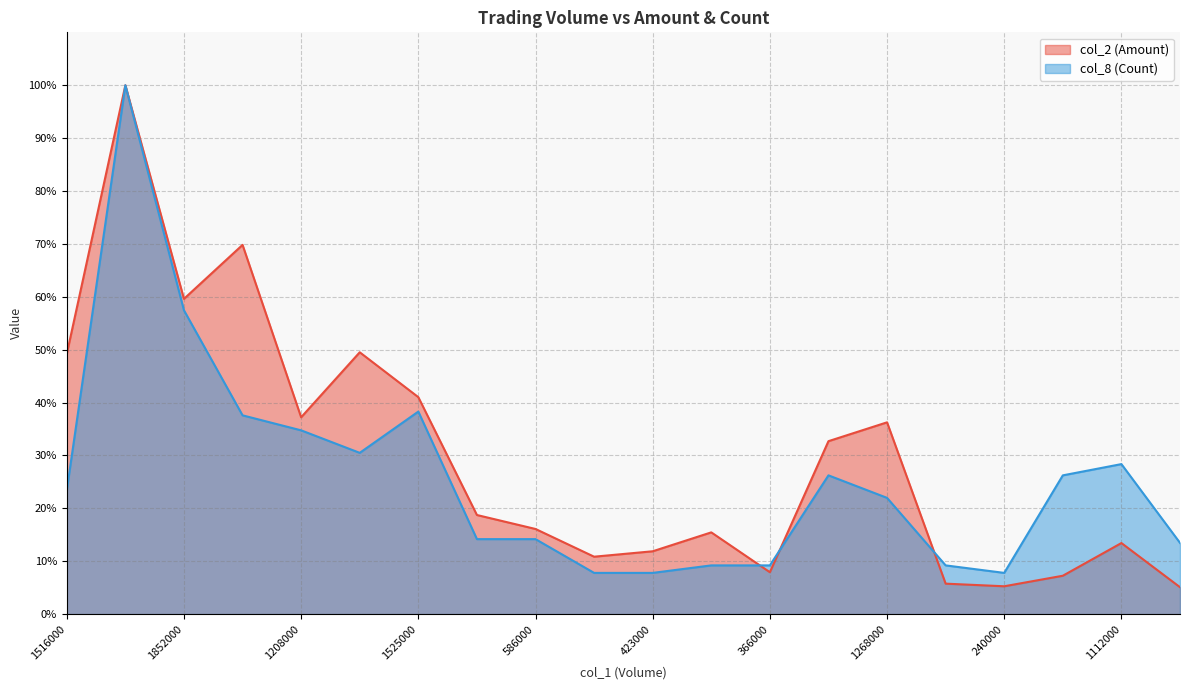

What is the sum of the col_8 (Count) values at 423000 and 420000?

15.6